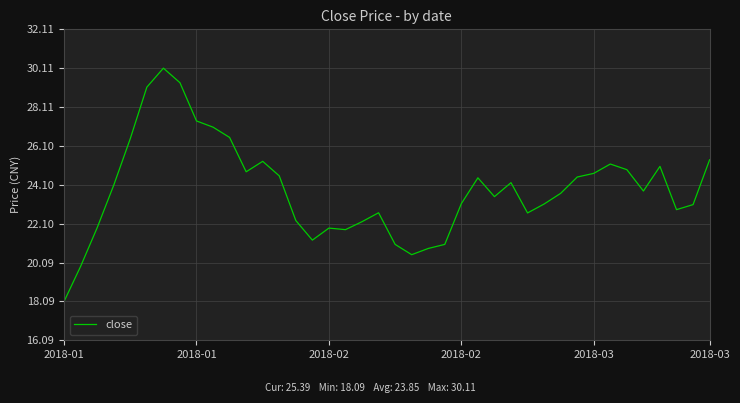

What is the greatest value displayed?

30.1